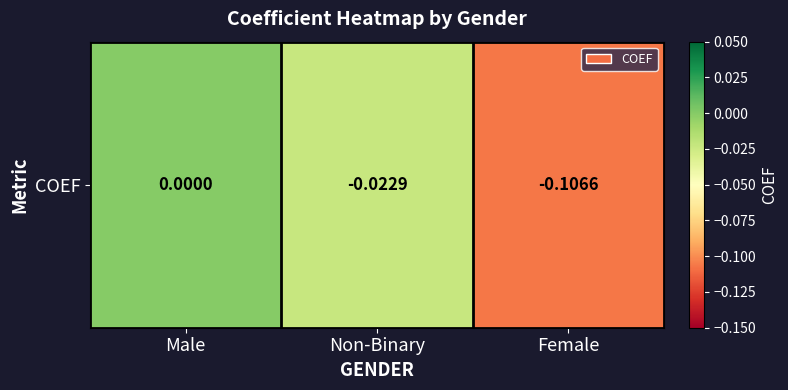

Which has a higher value, Non-Binary or Male?

Male